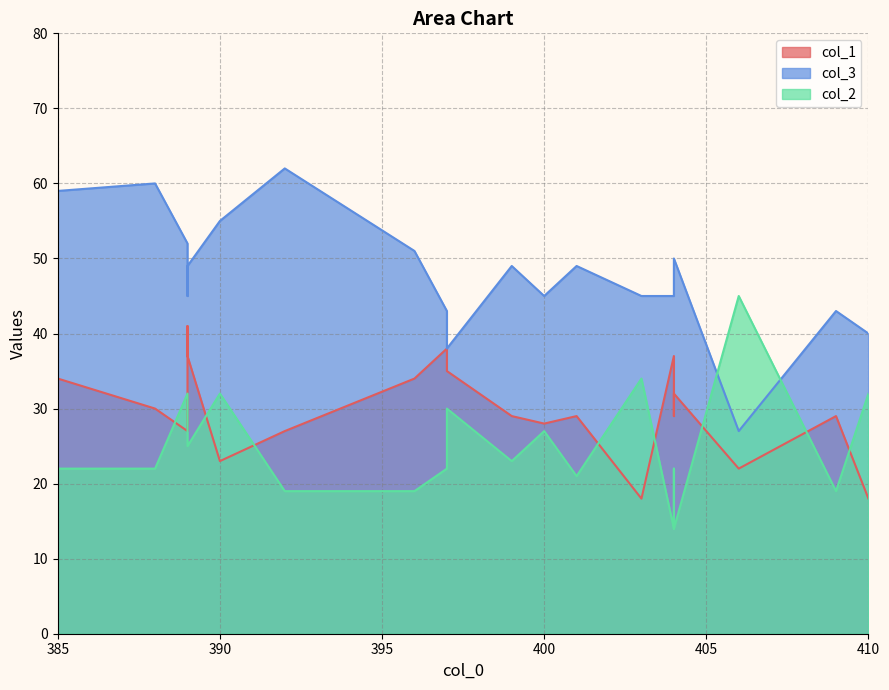

Does the chart have visible grid lines?

Yes